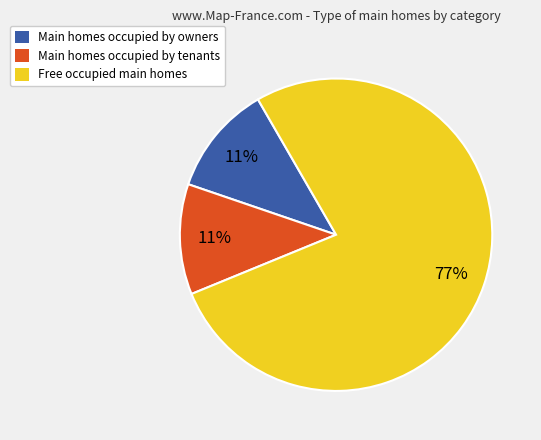

Is there any slice that represents more than half of the pie?

Yes